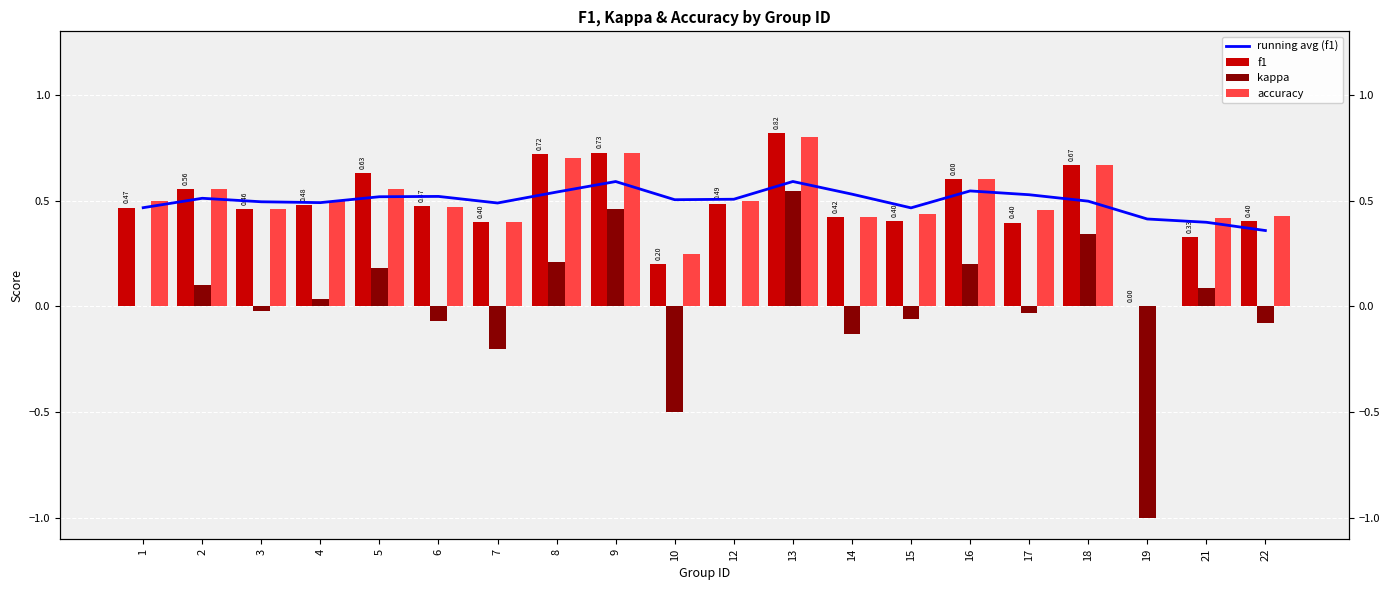

Reading right to left, what are all the values shown in this chart?

running avg (f1): 22=0.4	21=0.4	19=0.4	18=0.5	17=0.5	16=0.5	15=0.5	14=0.5	13=0.6	12=0.5	10=0.5	9=0.6	8=0.5	7=0.5	6=0.5	5=0.5	4=0.5	3=0.5	2=0.5	1=0.5
f1: 22=0.4	21=0.3	19=0.0	18=0.7	17=0.4	16=0.6	15=0.4	14=0.4	13=0.8	12=0.5	10=0.2	9=0.7	8=0.7	7=0.4	6=0.5	5=0.6	4=0.5	3=0.5	2=0.6	1=0.5
kappa: 22=-0.1	21=0.1	19=-1.0	18=0.3	17=-0.0	16=0.2	15=-0.1	14=-0.1	13=0.5	12=0.0	10=-0.5	9=0.5	8=0.2	7=-0.2	6=-0.1	5=0.2	4=0.0	3=-0.0	2=0.1	1=0.0
accuracy: 22=0.4	21=0.4	19=0.0	18=0.7	17=0.5	16=0.6	15=0.4	14=0.4	13=0.8	12=0.5	10=0.2	9=0.7	8=0.7	7=0.4	6=0.5	5=0.6	4=0.5	3=0.5	2=0.6	1=0.5